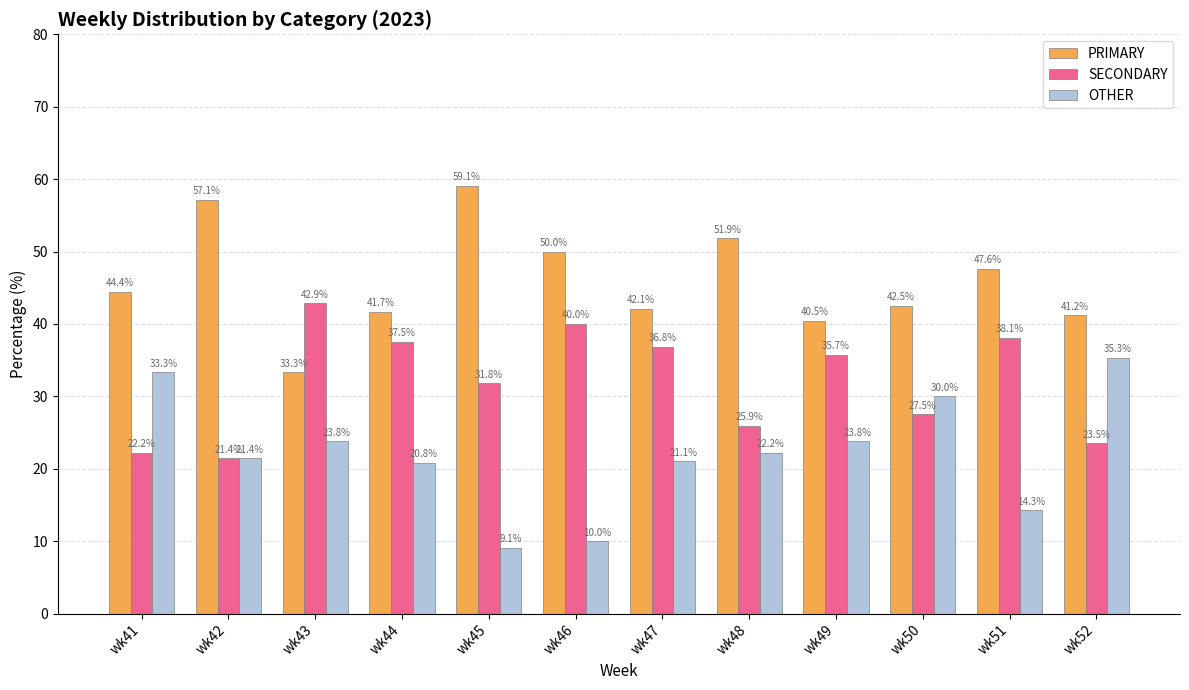

List the series in order of their peak value, highest first.

PRIMARY, SECONDARY, OTHER